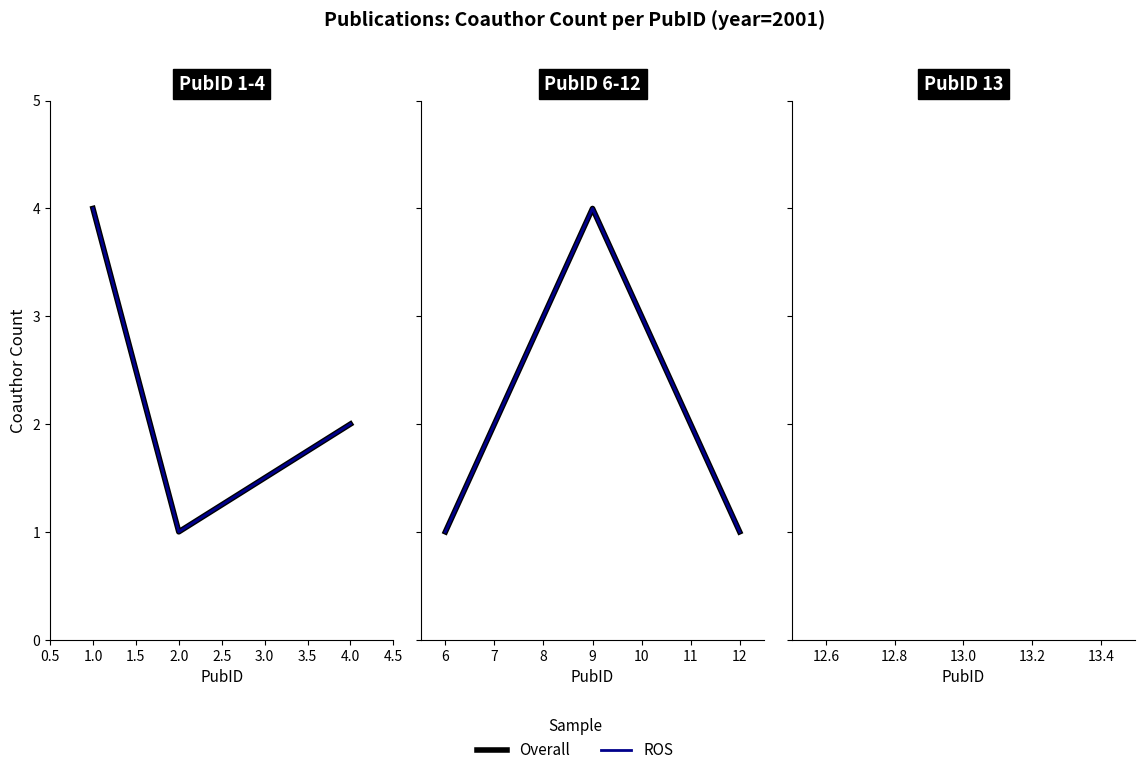

Is this an area chart (filled region under the line)?

No